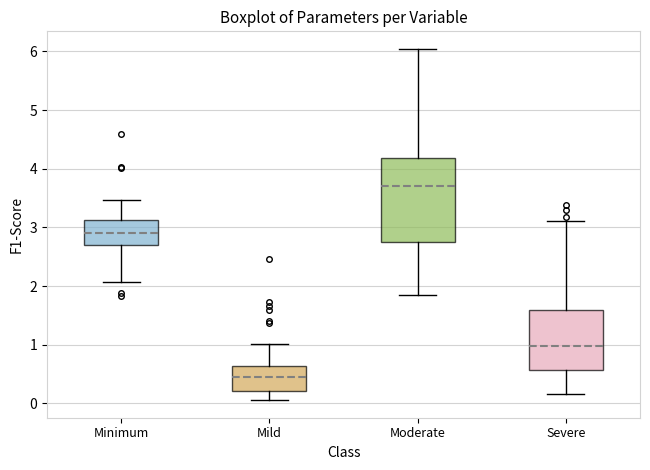

Which box is the tallest, from its lower edge to its upper edge?

Moderate